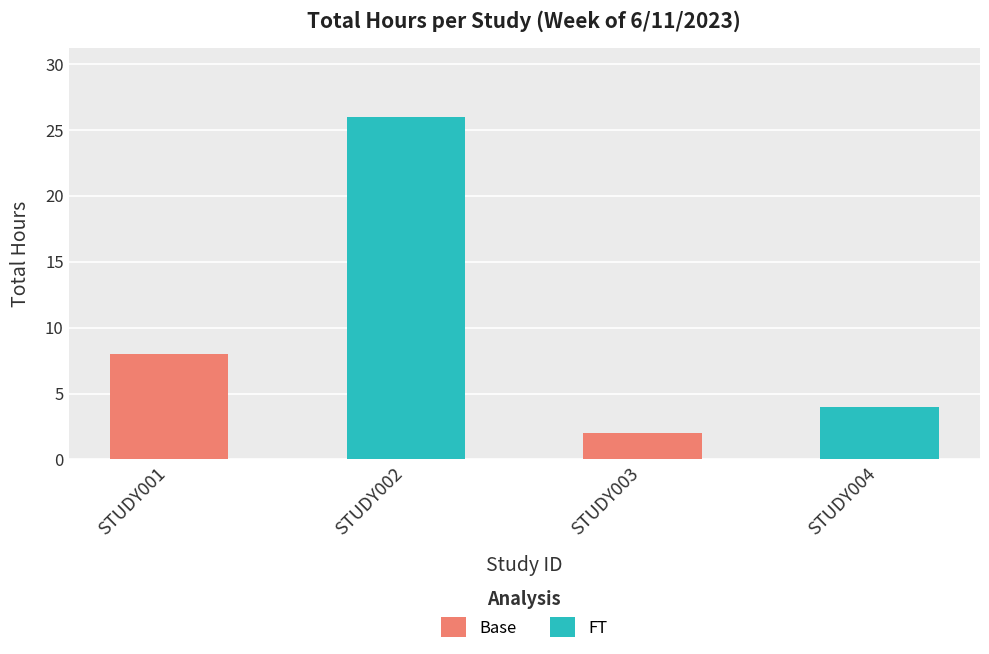

What is the sum of the Base values at STUDY001 and STUDY003?

10